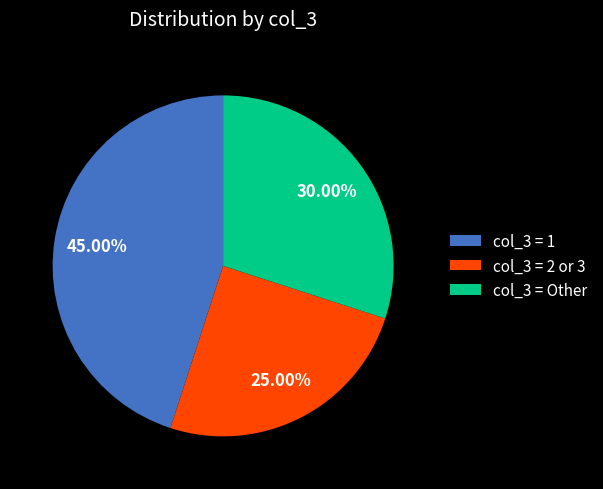

Which slice is the largest?

col_3 = 1